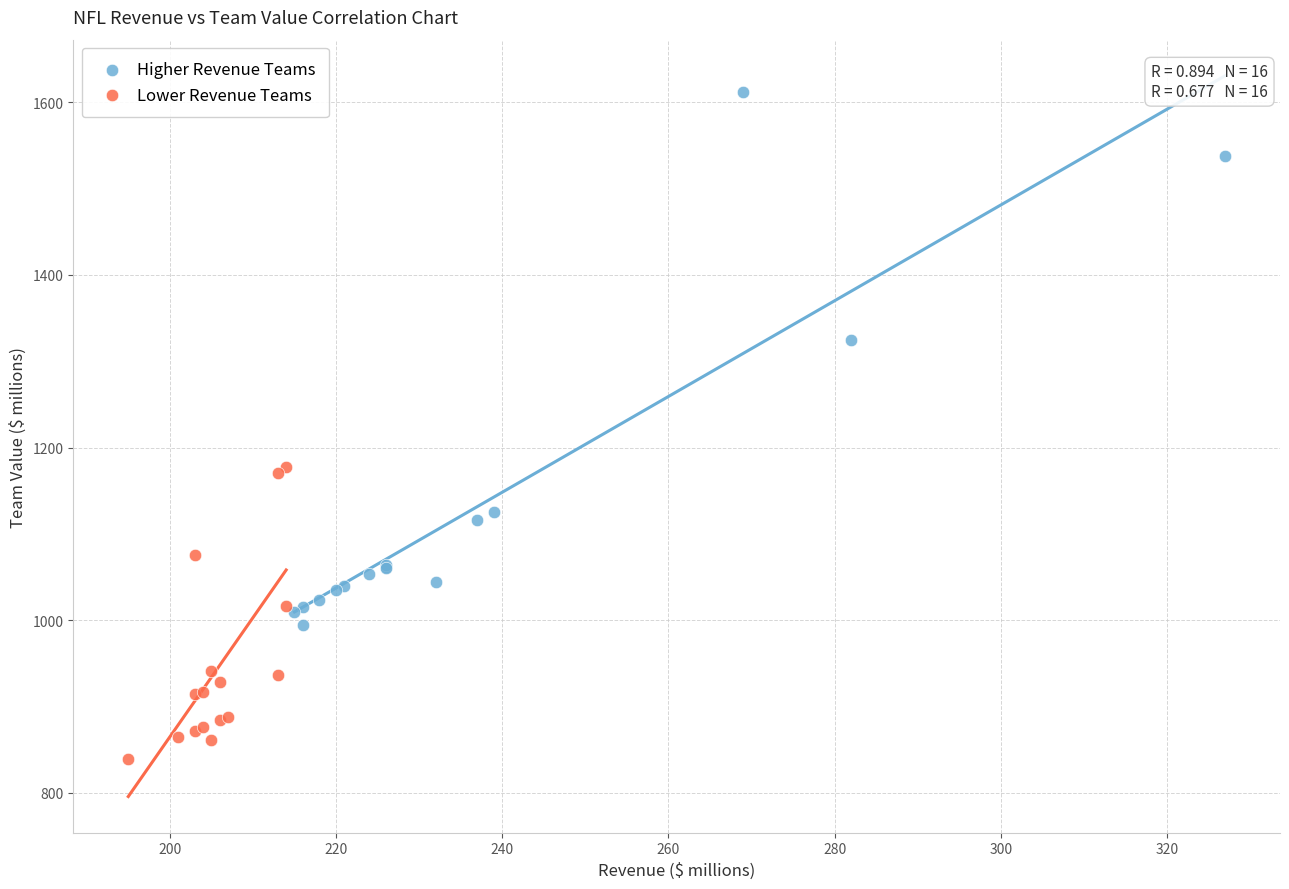

Which series has the widest spread of Y values?

Higher Revenue Teams